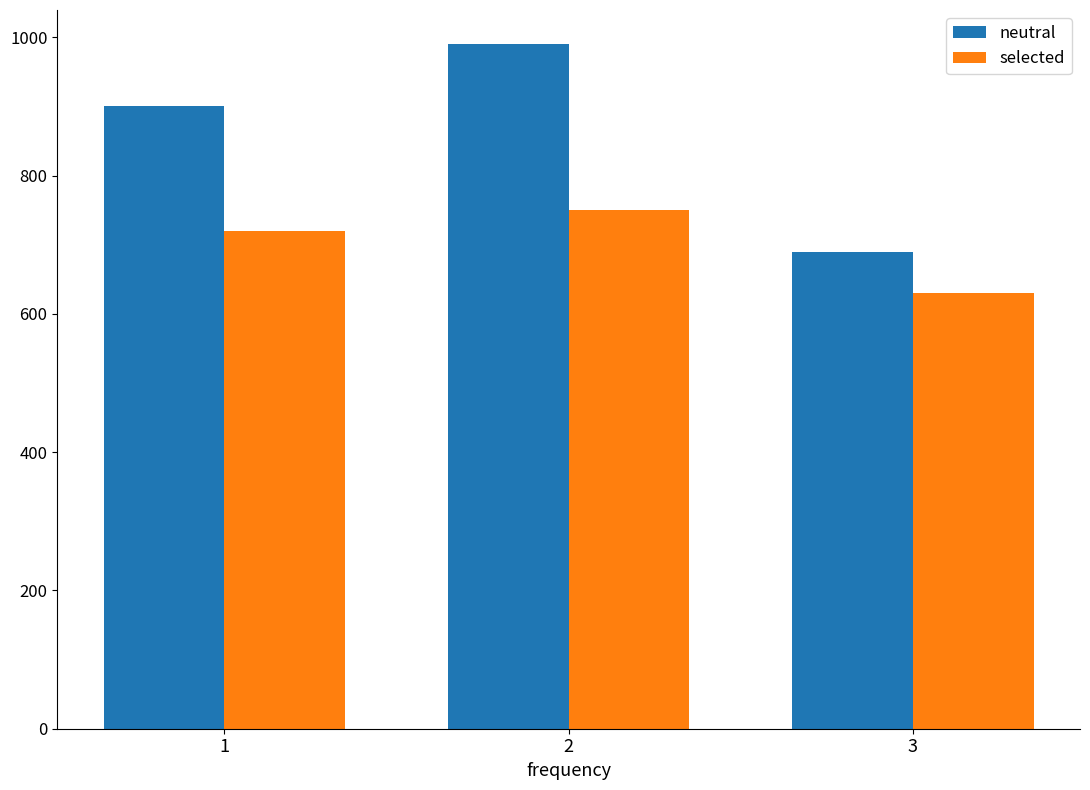

Rank the categories by selected value from highest to lowest.

2, 1, 3